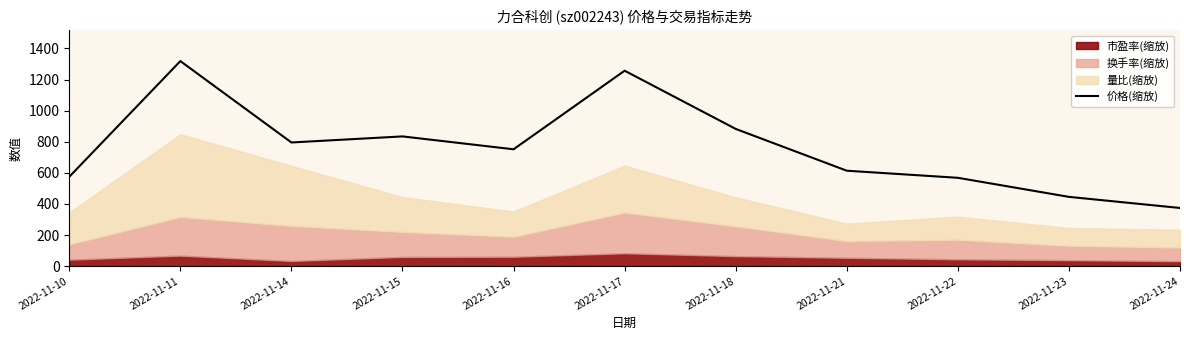

At which category does the chart reach its peak across all series?

2022-11-11